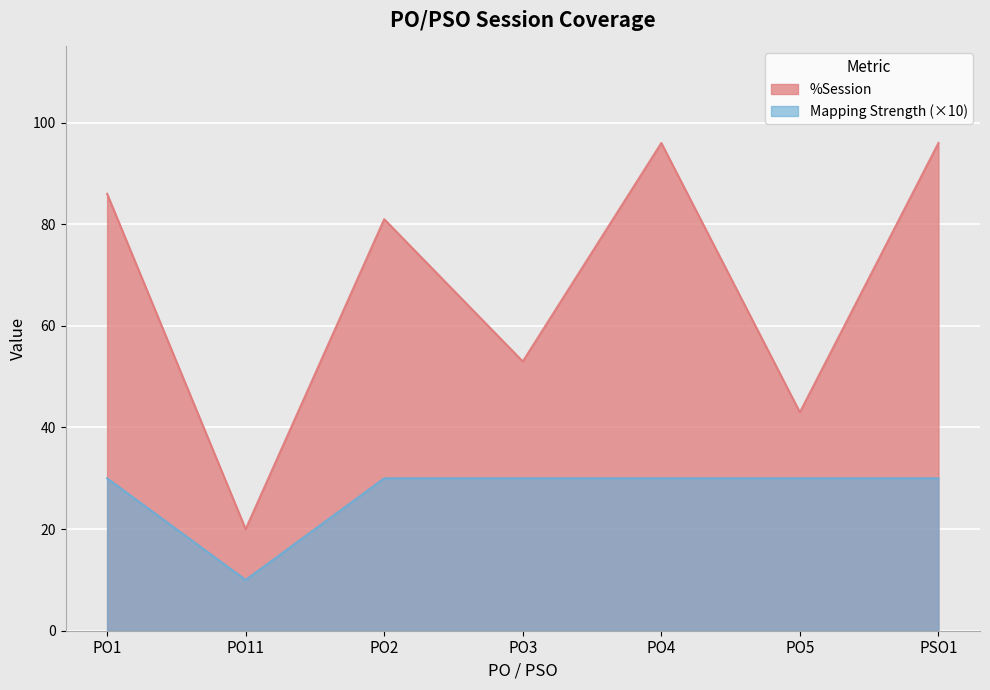

Which label corresponds to the smallest value in the chart?

PO11